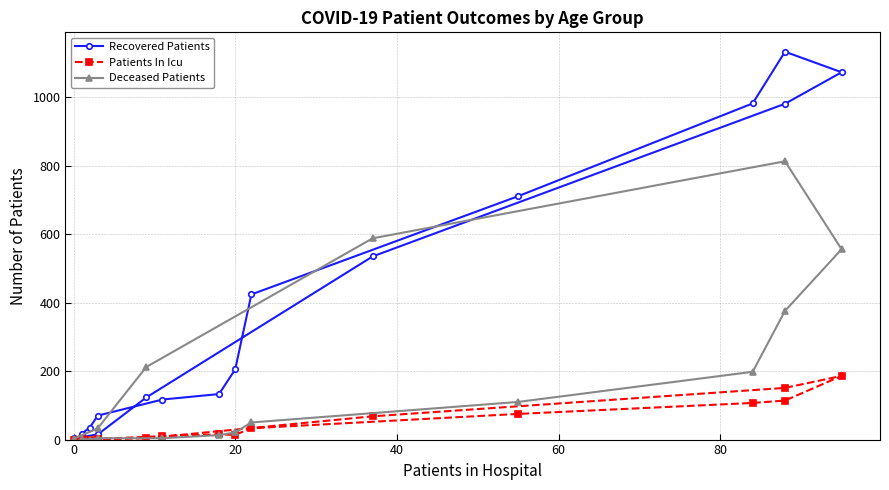

Rank the series at 20 from highest to lowest value.

Recovered Patients, Deceased Patients, Patients In Icu